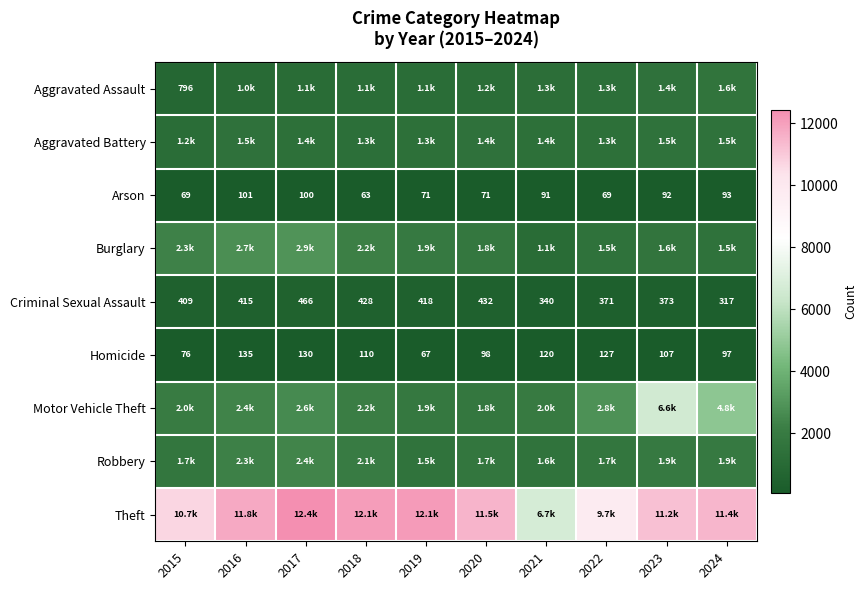

The Arson series shows 134 at 2024. True or false?

False